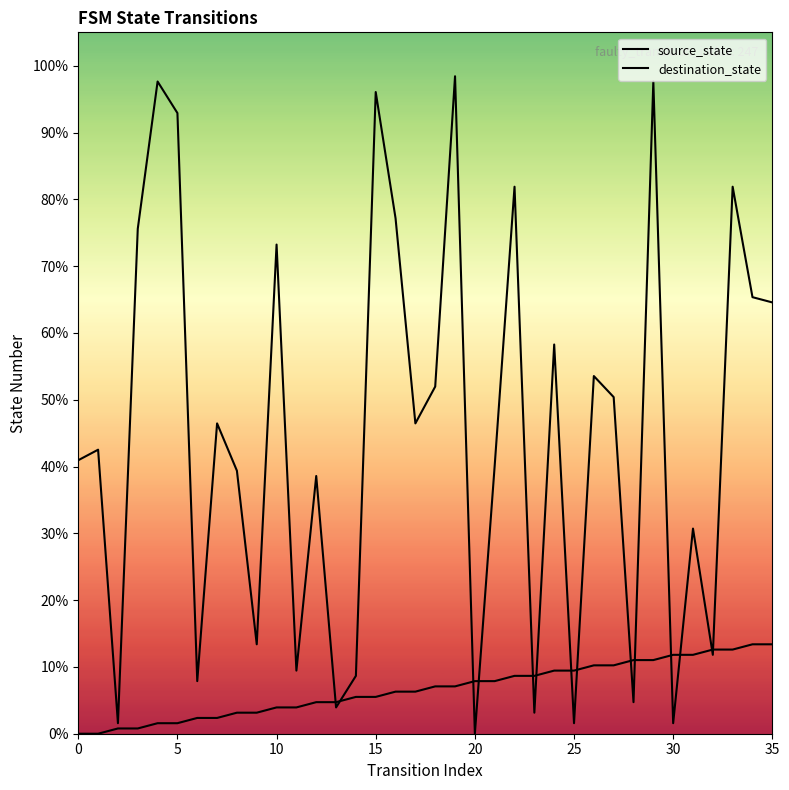

True or false: source_state has a value of 11.8 at 31.

True